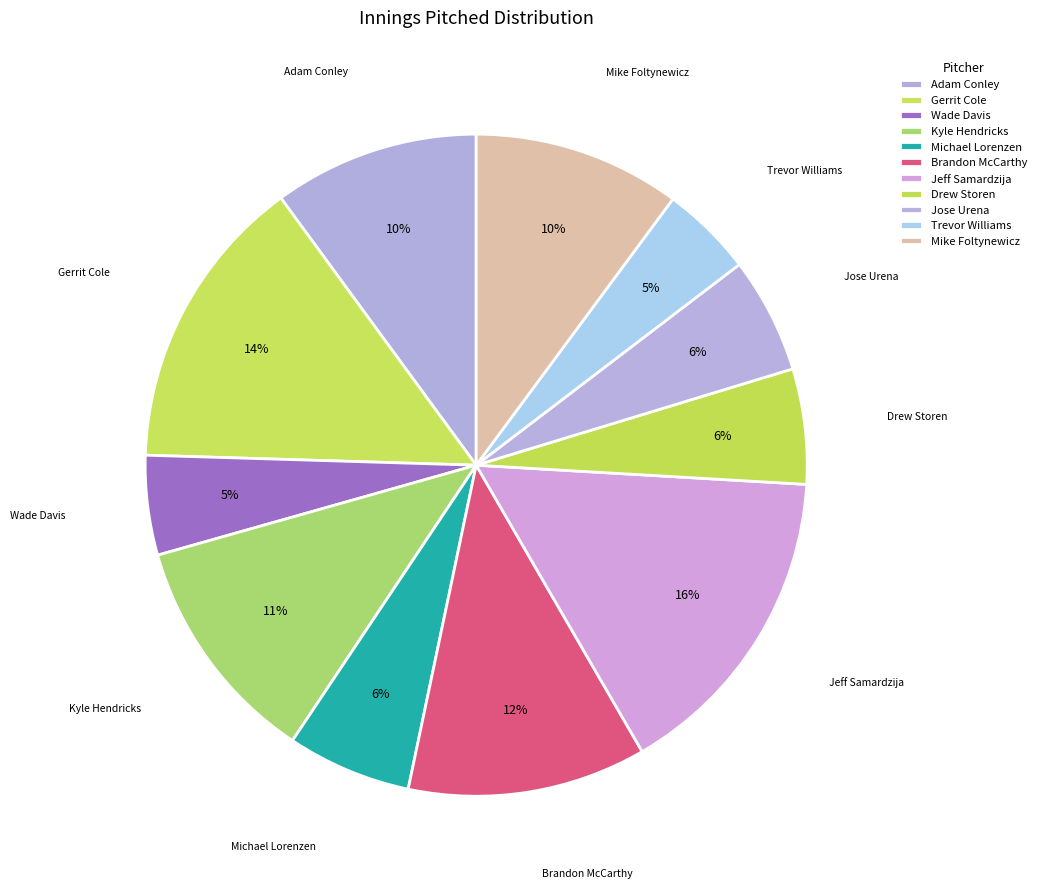

To the nearest percent, what is the combined percentage of Mike Foltynewicz and Drew Storen?

16%